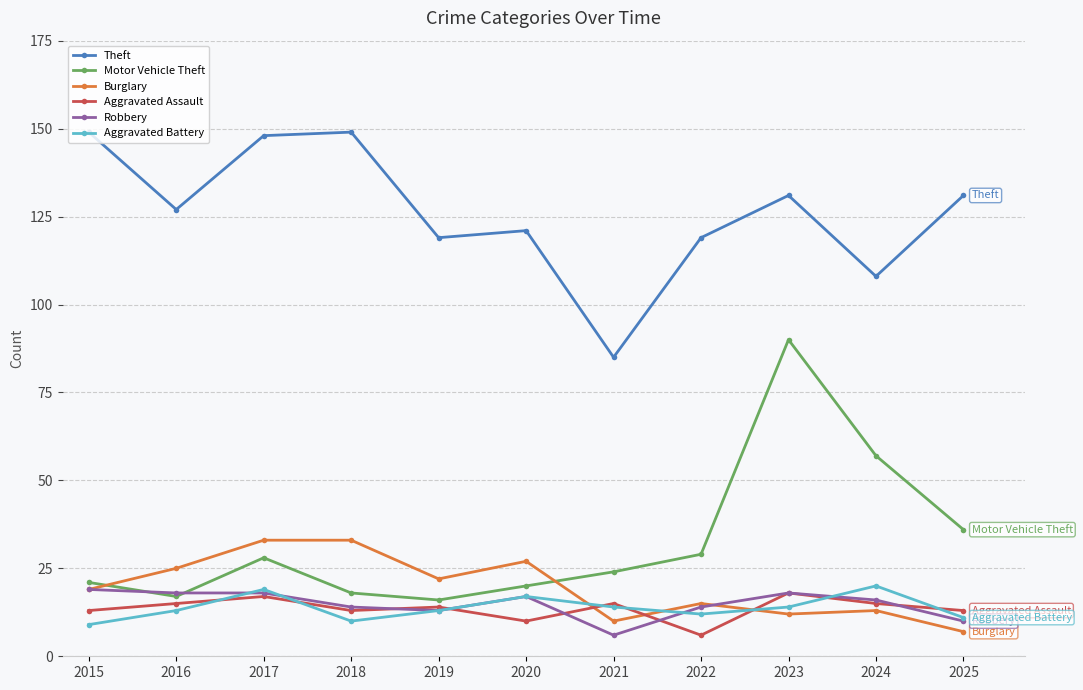

Which series has the largest range (max minus min)?

Motor Vehicle Theft